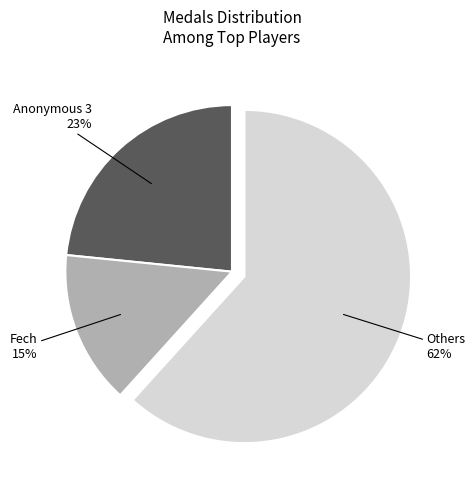

Between Fech and Anonymous 3, which is larger?

Anonymous 3